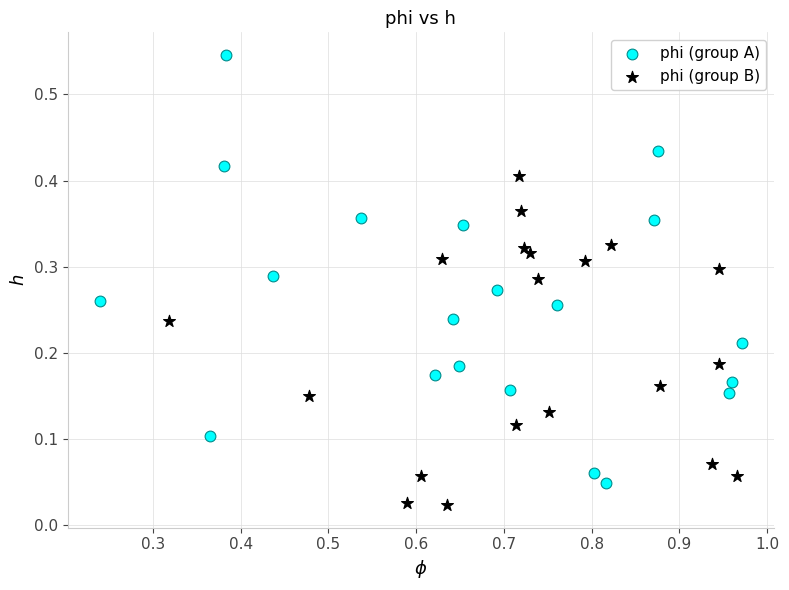

Which series contains the highest Y value?

phi (group A)